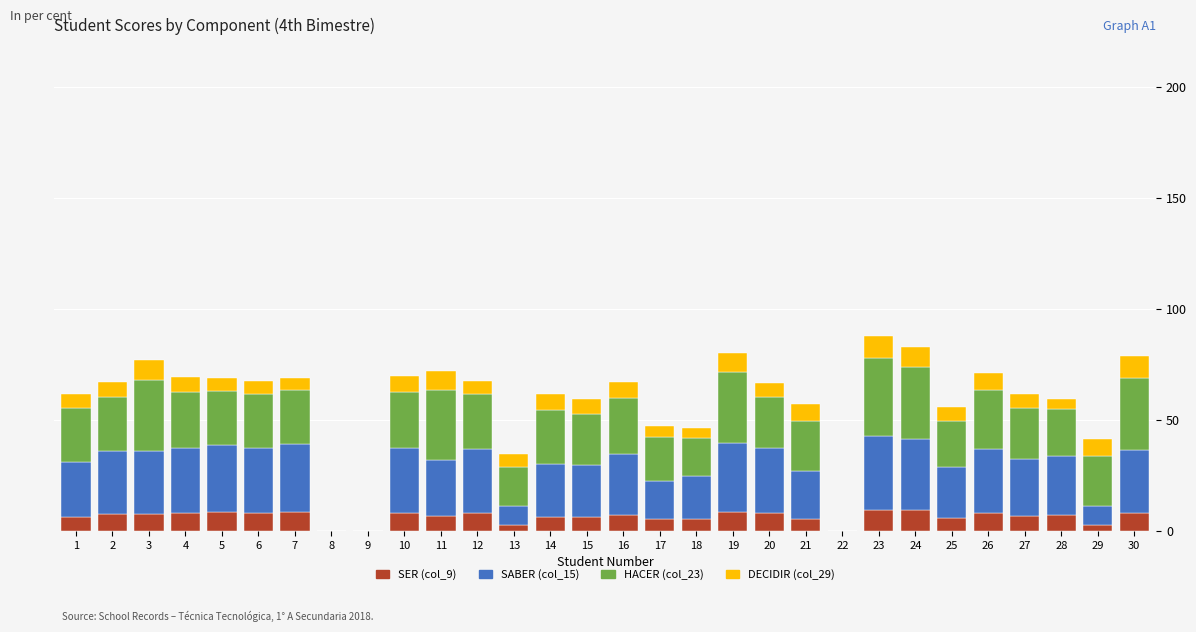

What is the total value across all series at 20?

66.9